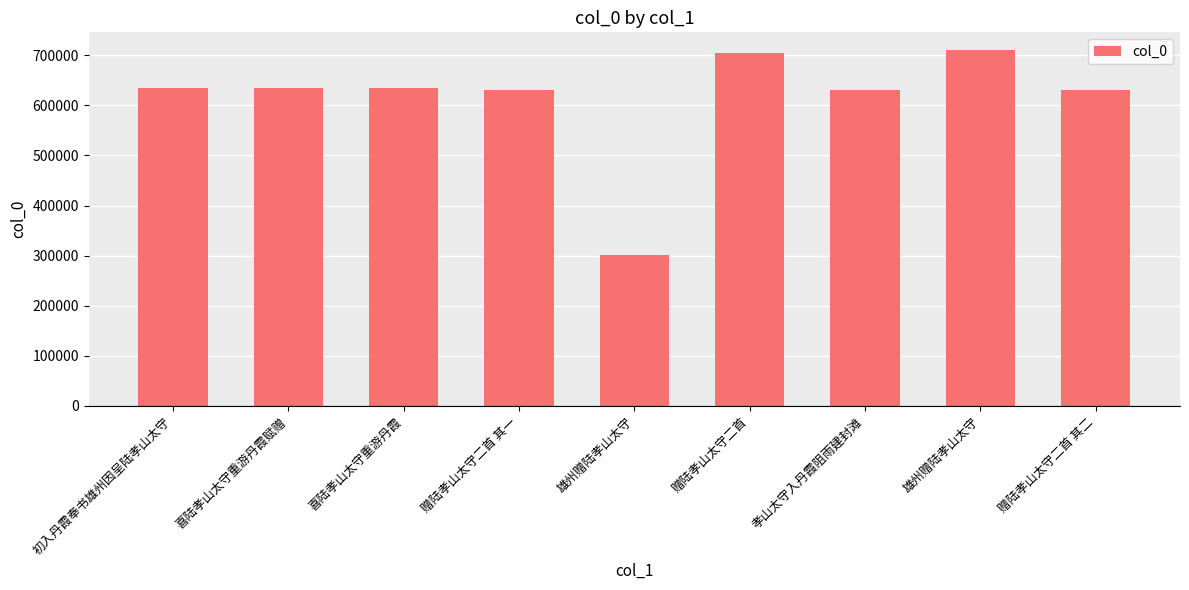

What is the value of the 3rd bar from the left?

635008